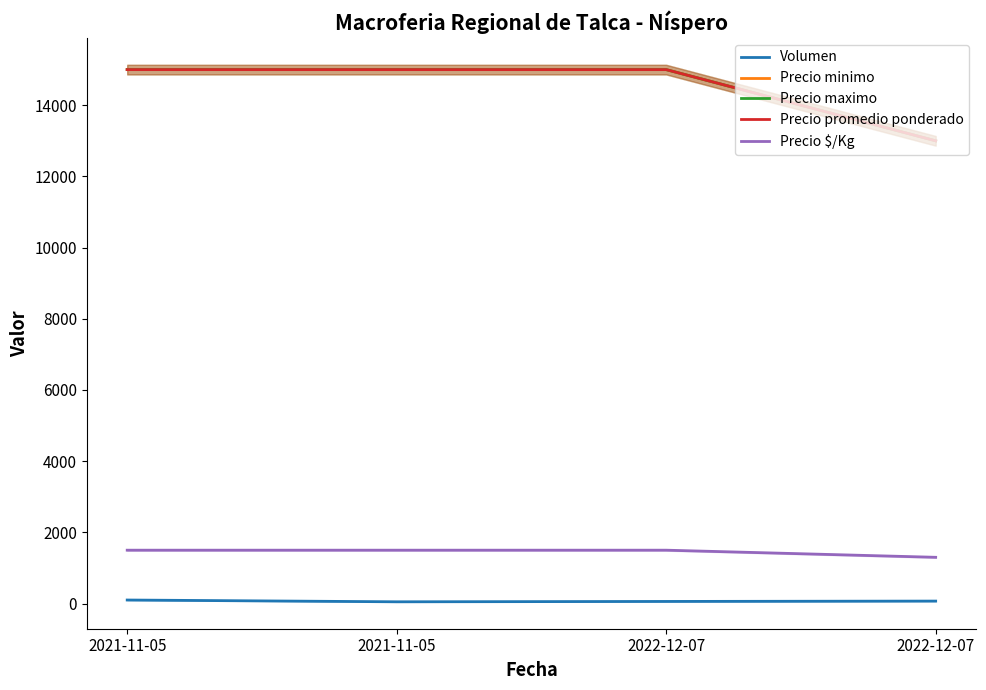

Which has a higher value, 2022-12-07 or 2021-11-05?

2021-11-05